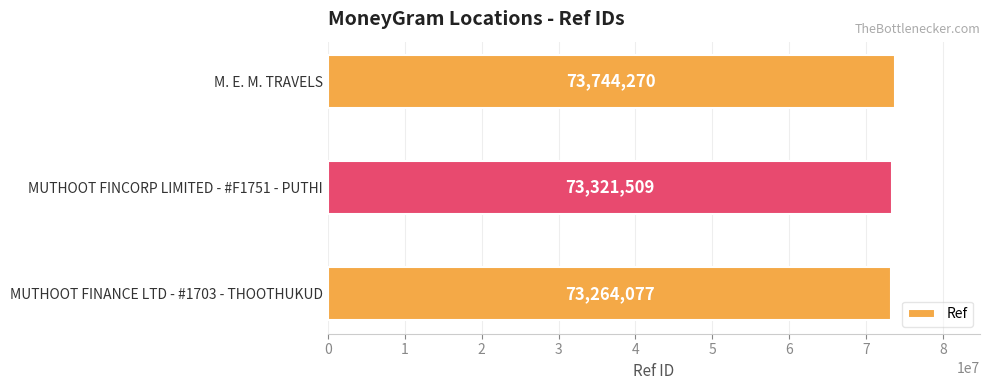

Where is the data nearest to the value 73504173?

MUTHOOT FINCORP LIMITED - #F1751 - PUTHI